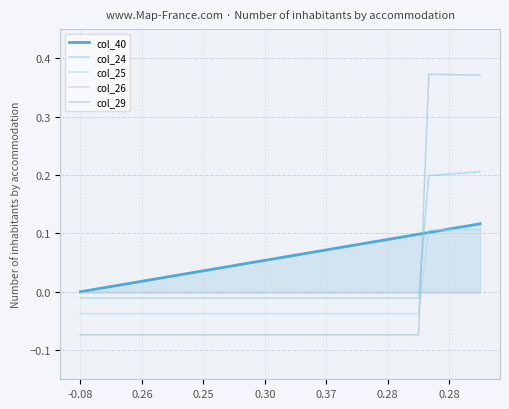

How many intersections are there between col_24 and col_40?

1